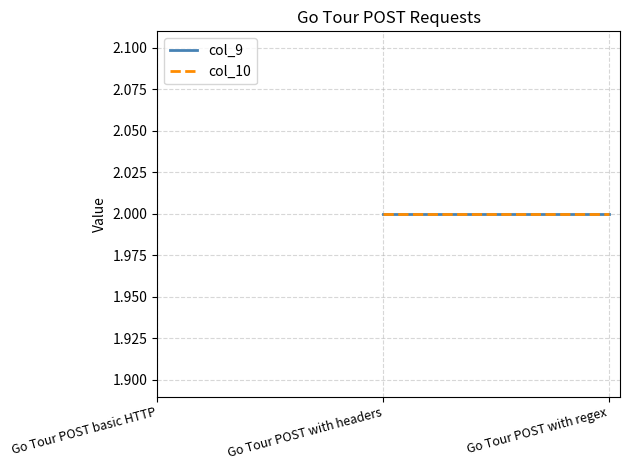

How many lines are shown in the chart?

2